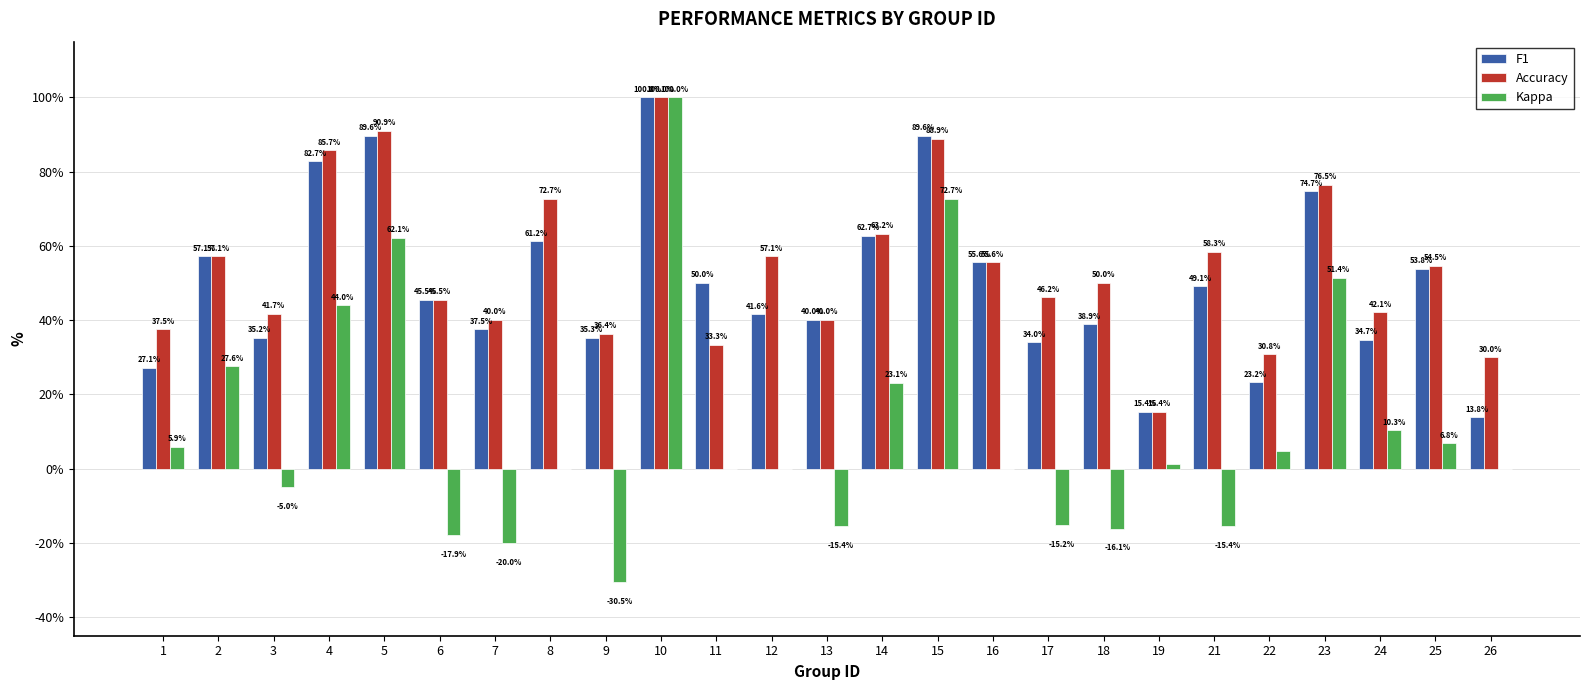

What are all the series names shown in the legend?

F1, Accuracy, Kappa